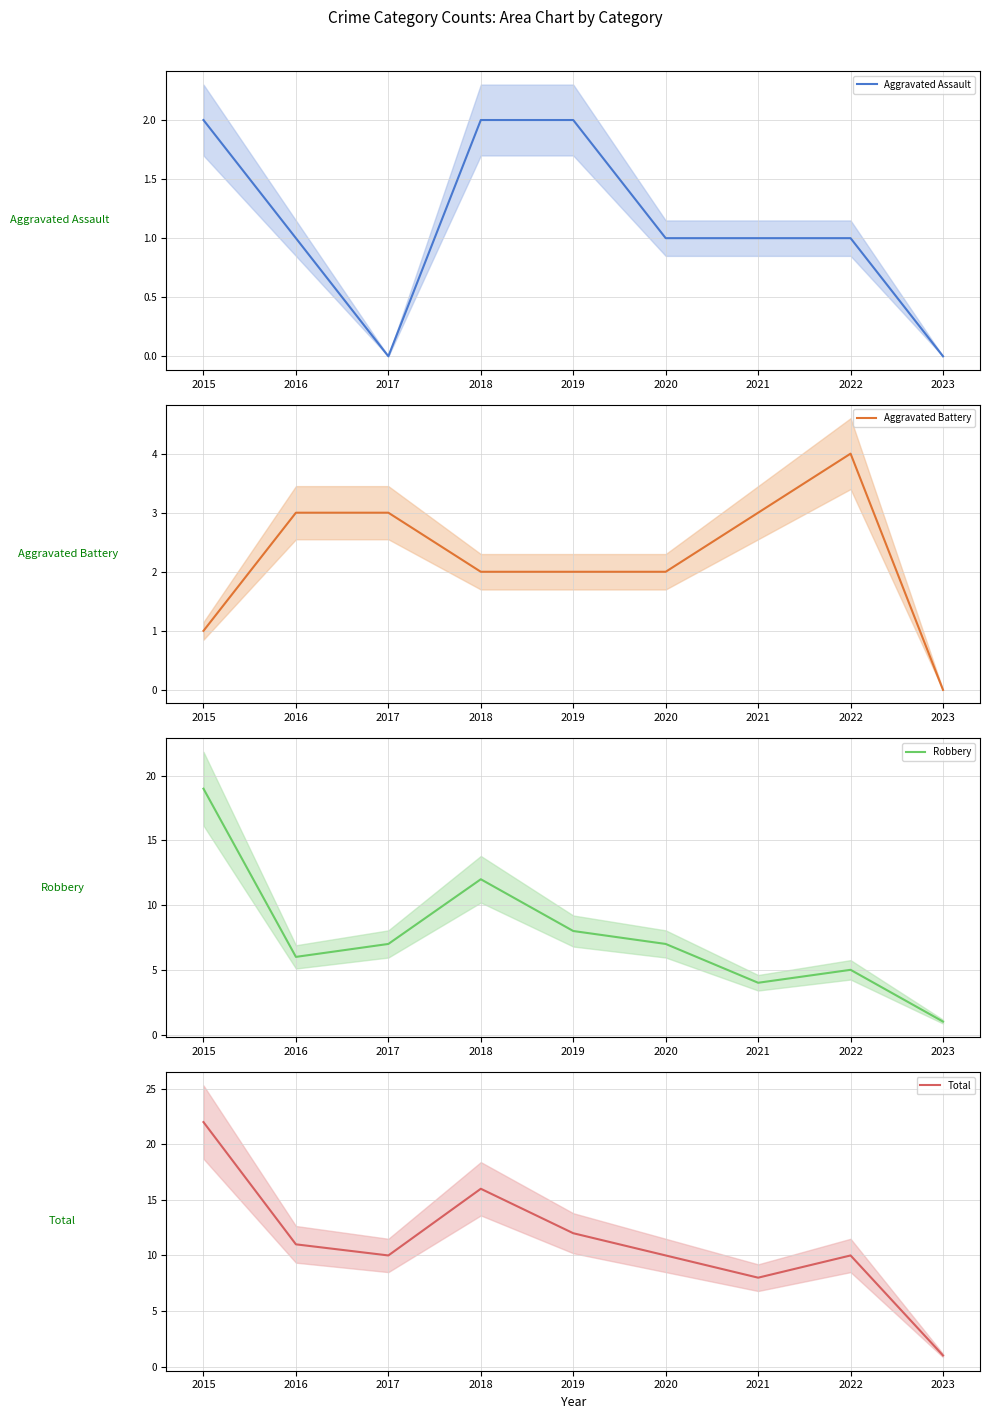

What is the approximate value of Robbery at 2018, to the nearest 10?

10